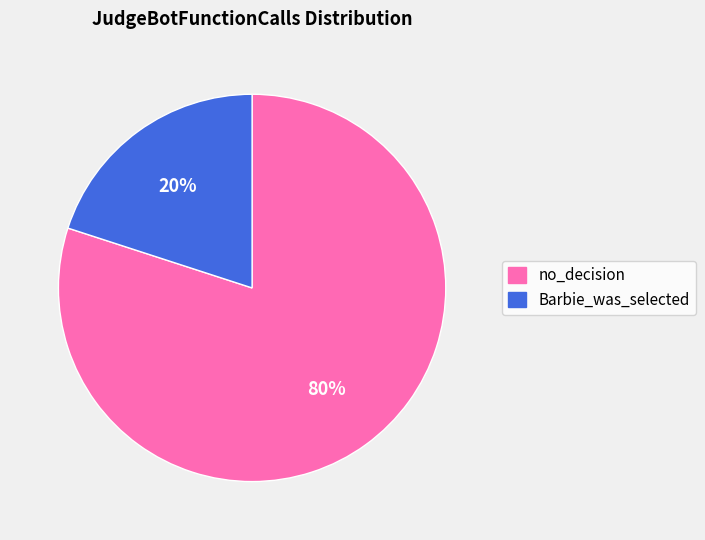

Between no_decision and Barbie_was_selected, which is larger?

no_decision